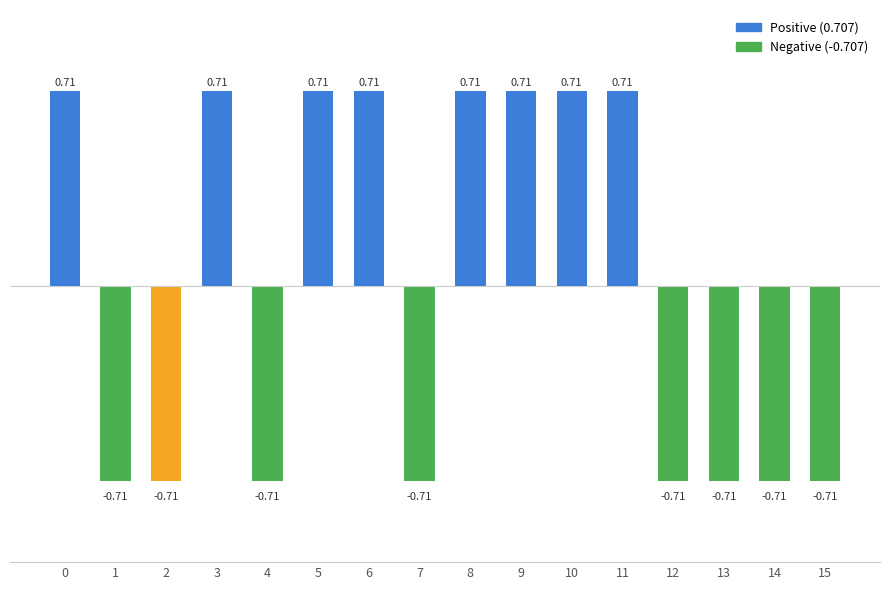

Does the chart contain stacked bars?

No